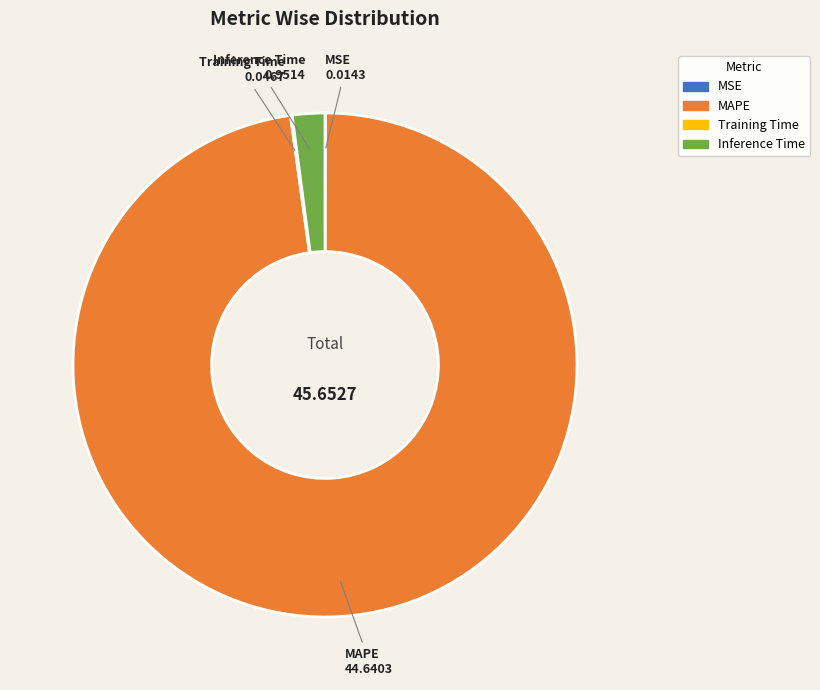

Which category accounts for the majority?

MAPE